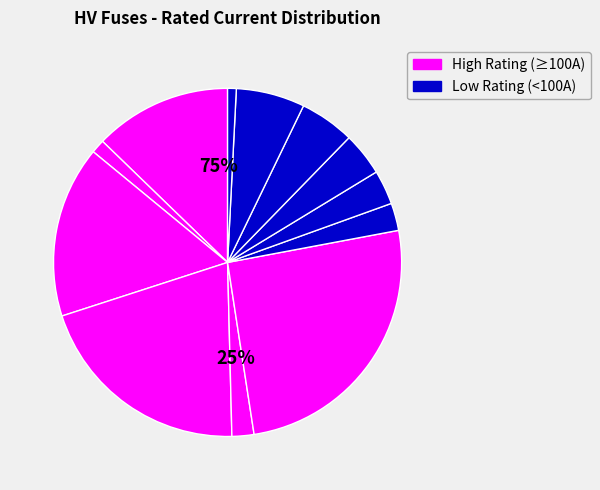

Is it true that HV 16A is 1% of the pie?

False